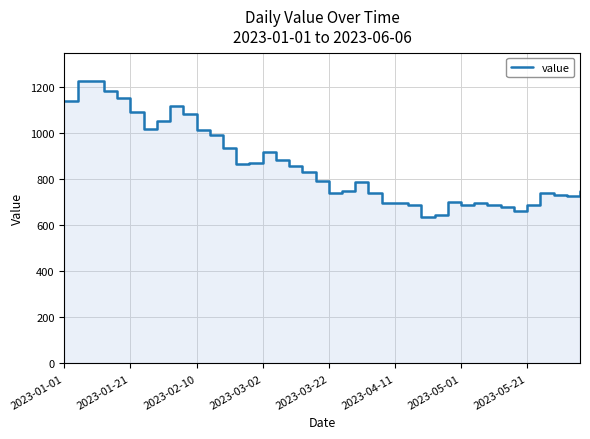

How many points are higher than both their immediate neighbors (excluding endpoints)?

7